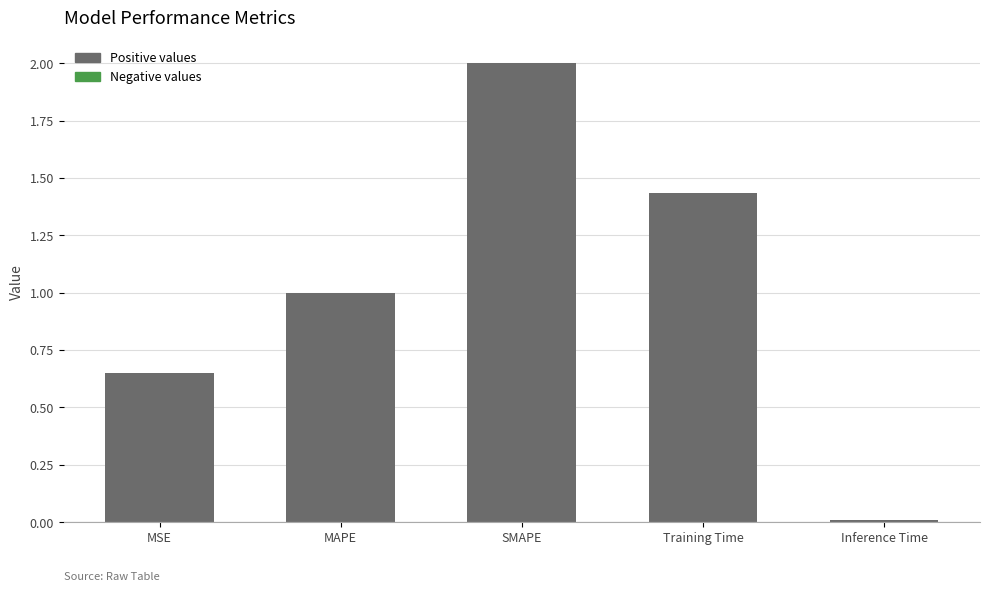

Are the bars grouped side by side (vs. stacked)?

No